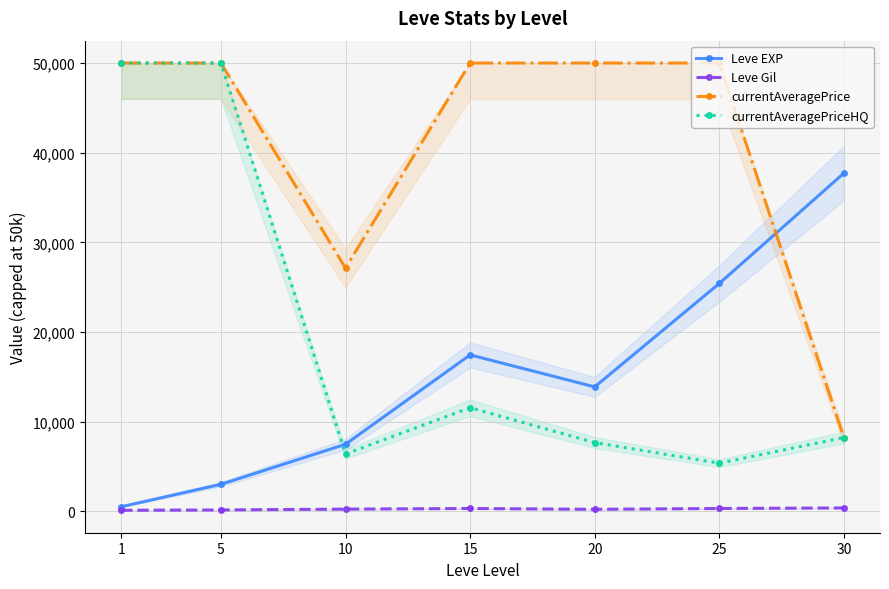

What is the difference between the Leve Gil values at 15 and 1?

199.0